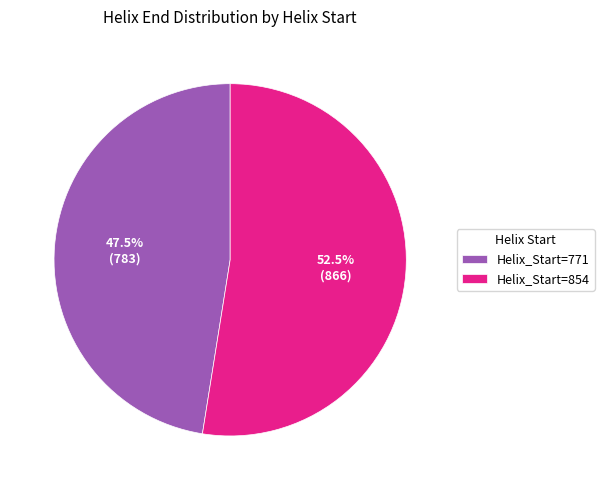

Rank the categories by value from lowest to highest.

Helix_Start=771, Helix_Start=854